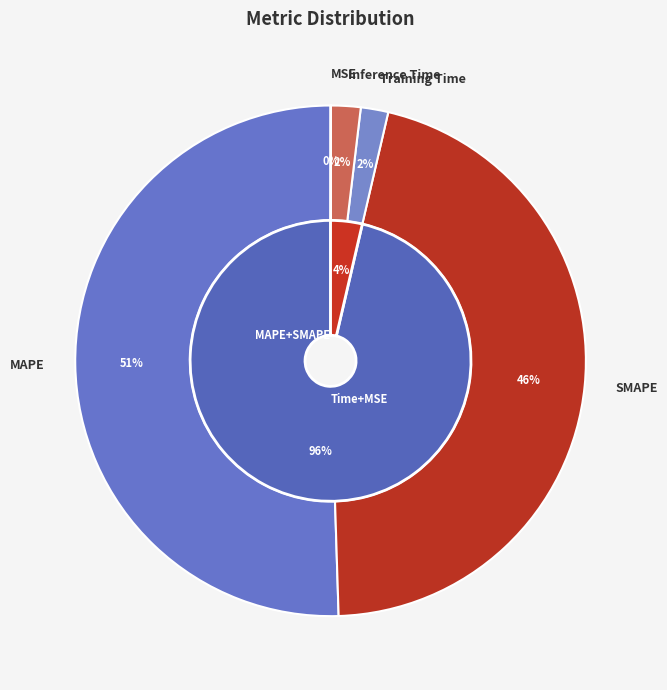

Is there any slice that represents more than half of the pie?

Yes